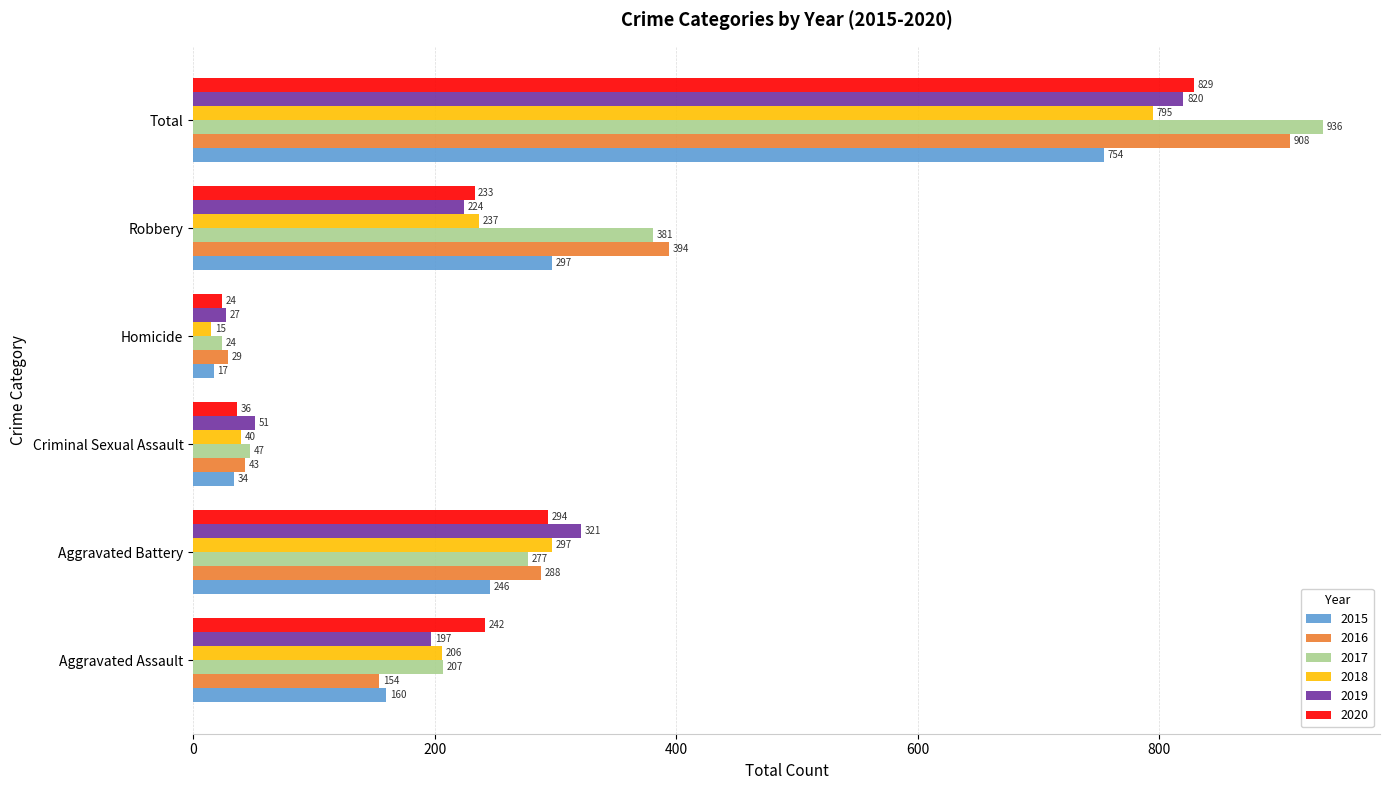

At which label is 2018 closest to 405?

Aggravated Battery